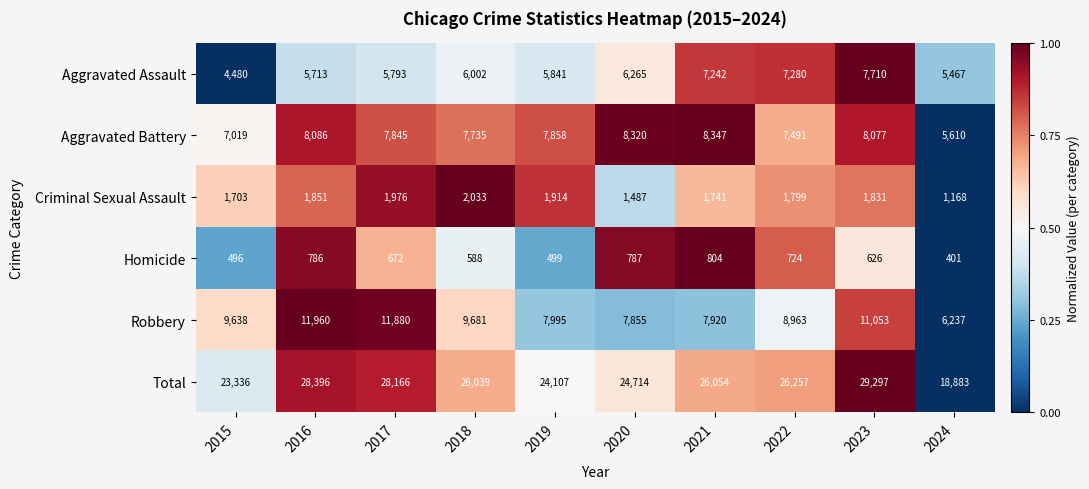

Which series has the widest spread of values?

Total